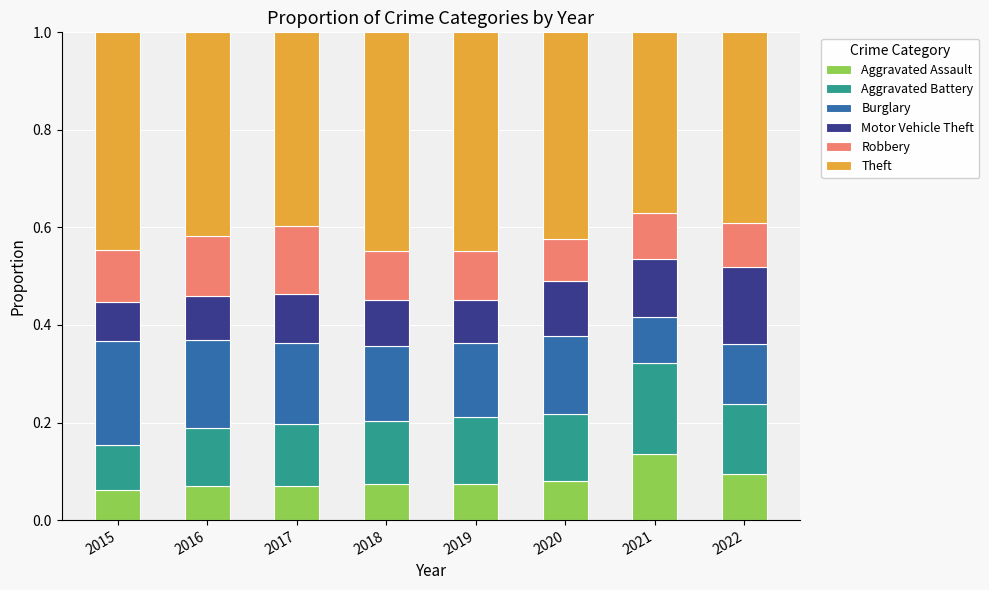

What is the total value across all series at 2021?

1.0